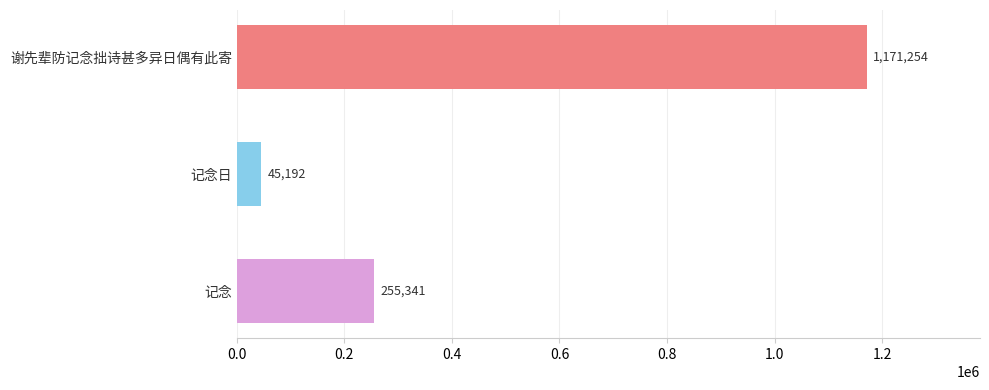

What is the change in value from 记念日 to 记念?

+210149